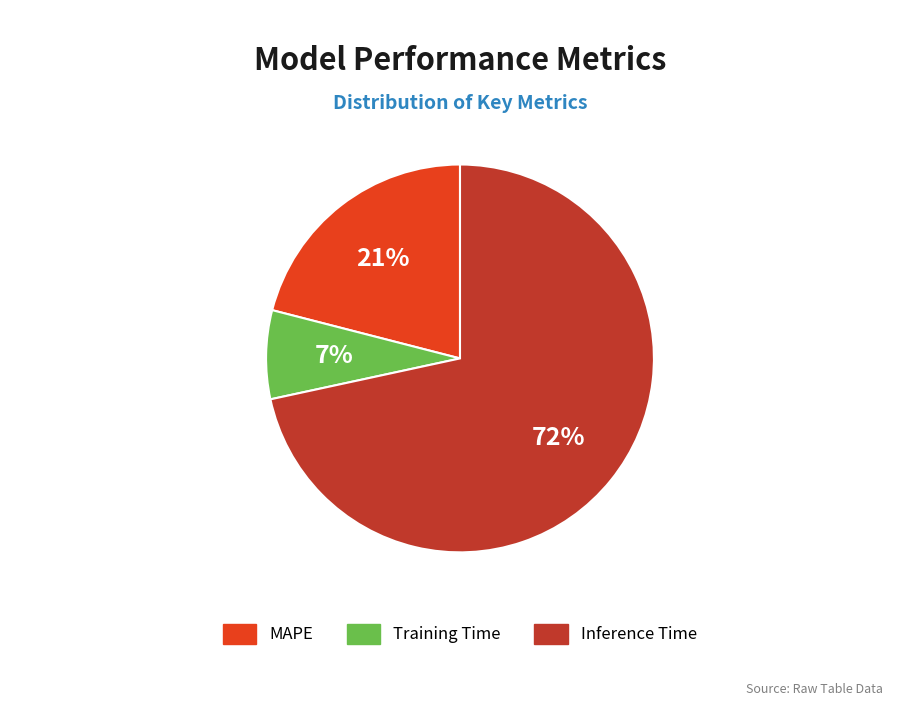

Which slice is the smallest?

Training Time